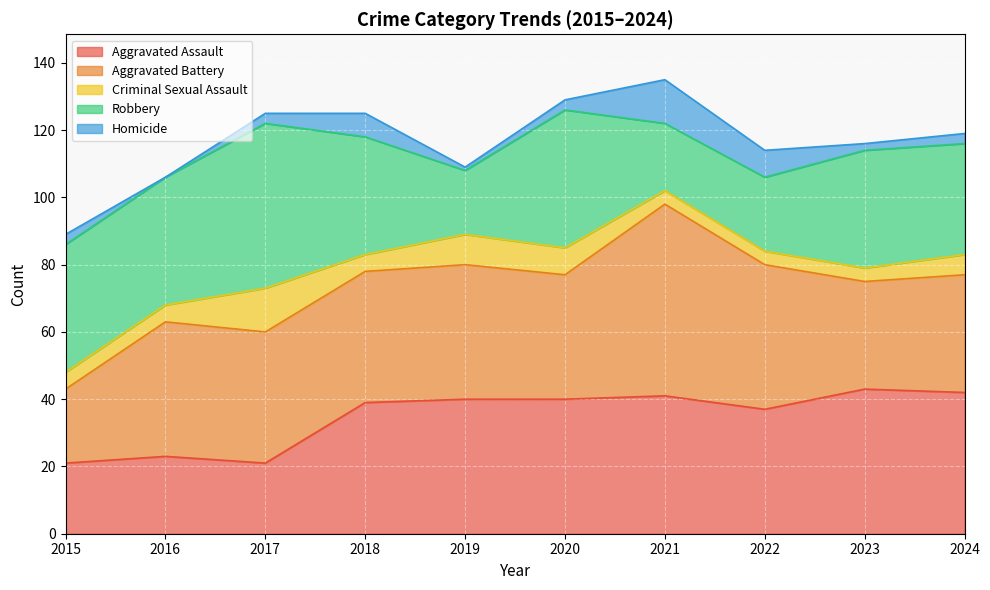

What is the total value across all series at 2016?

106